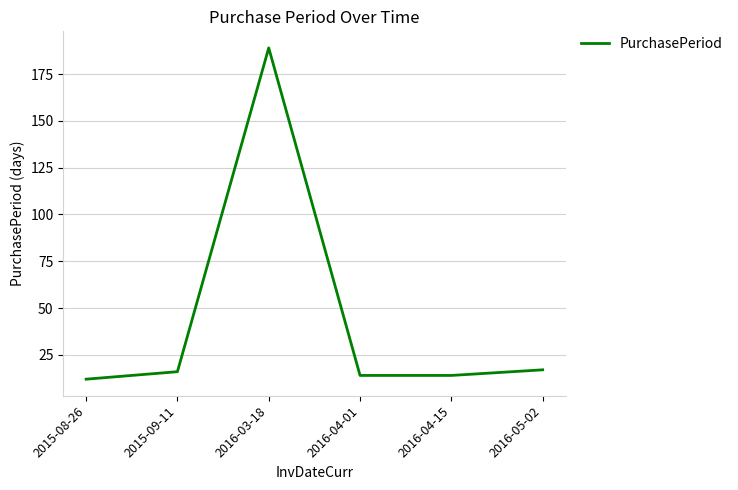

Reading left to right, extract all data points from this chart.

12	16	189	14	14	17